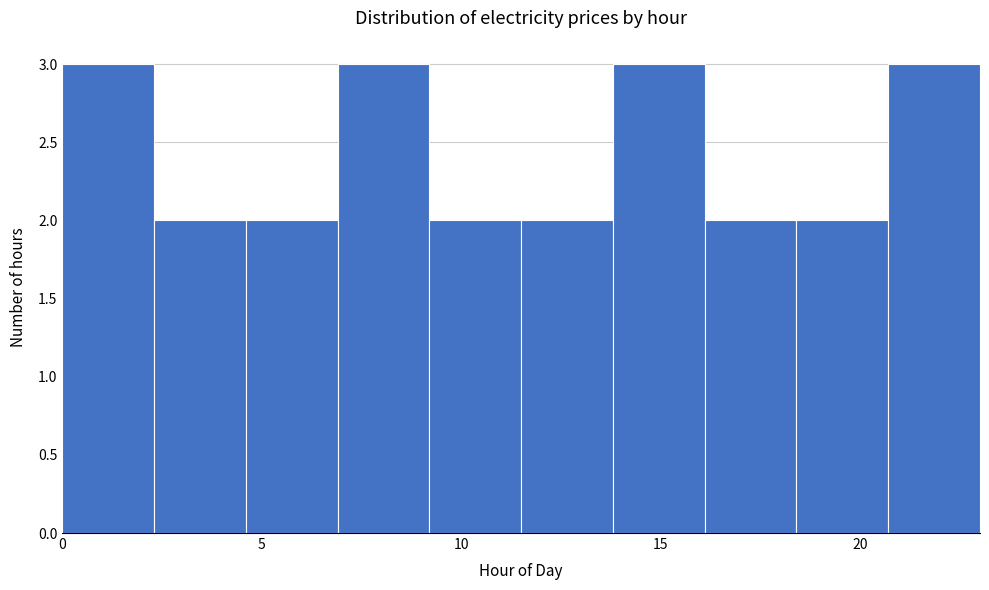

Reading left to right, transcribe this chart: for each bar, give the range it covers on the x-axis and its height. Neither the bar edges nor the heights are printed on the chart, so give them approximately, as read against the axes.

0.0 to 2.3: 3
2.3 to 4.6: 2
4.6 to 6.9: 2
6.9 to 9.2: 3
9.2 to 11.5: 2
11.5 to 13.8: 2
13.8 to 16.1: 3
16.1 to 18.4: 2
18.4 to 20.7: 2
20.7 to 23.0: 3